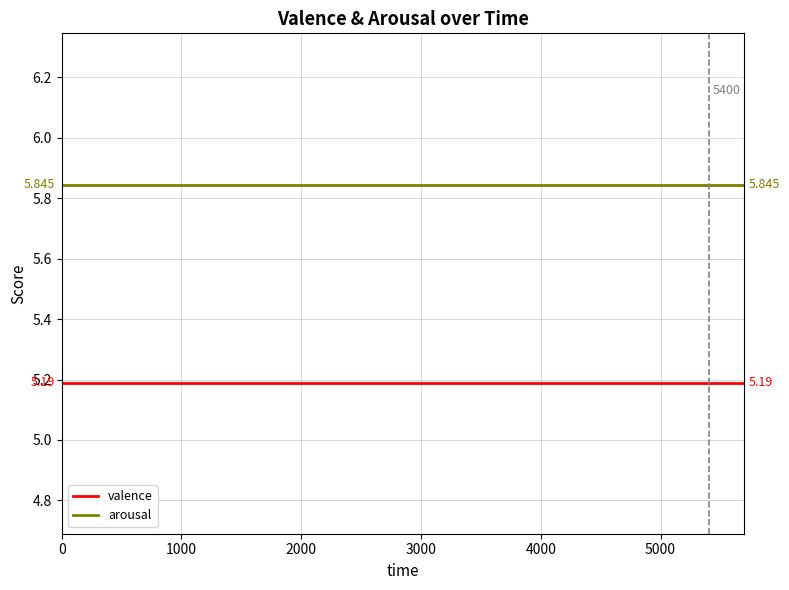

Which series has the largest total across all categories?

arousal